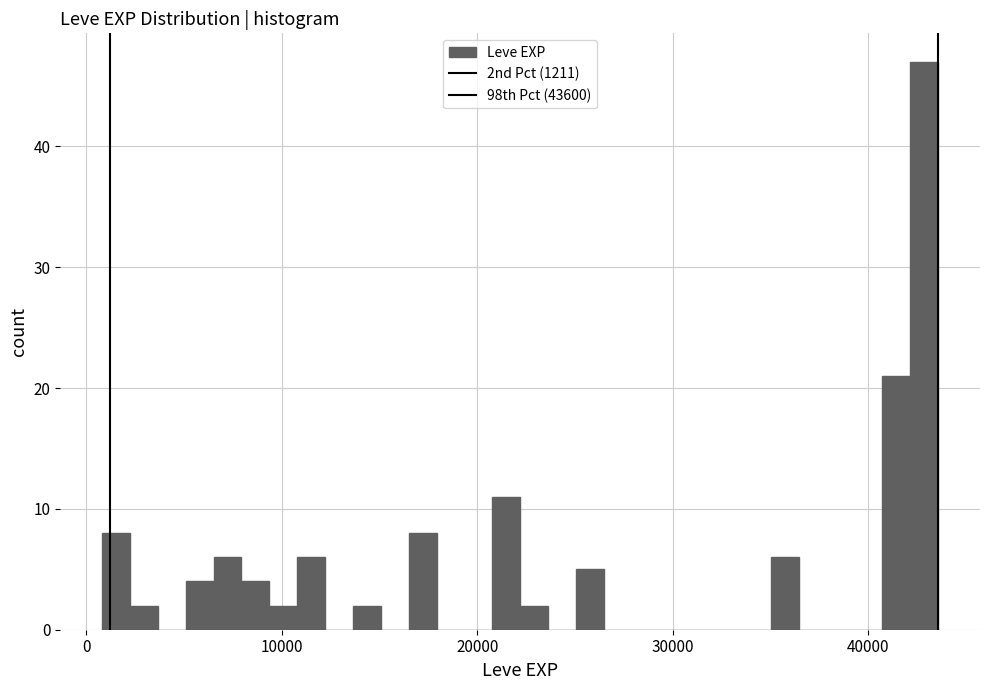

Read against the x-axis, roughly where is the centre of the tallest bar?

43000